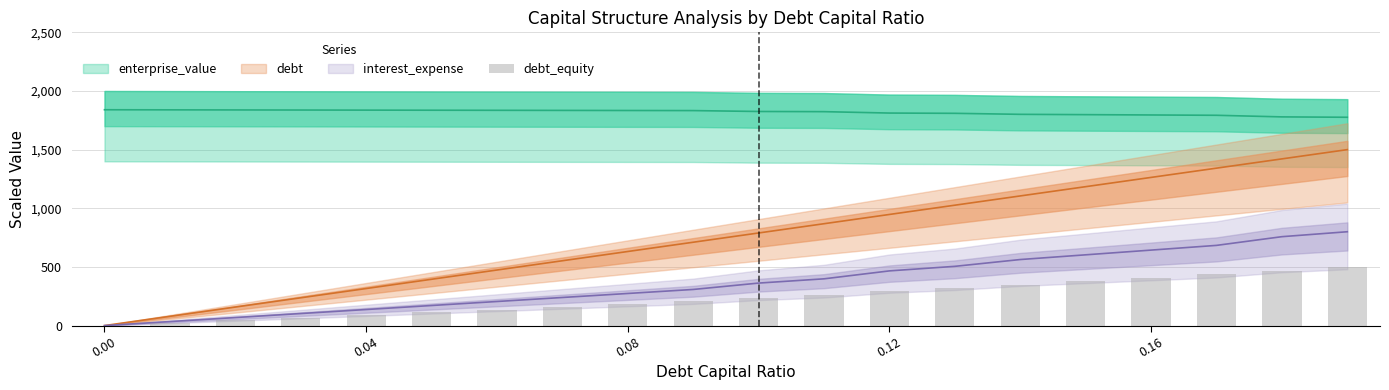

What is the average value?

233.4